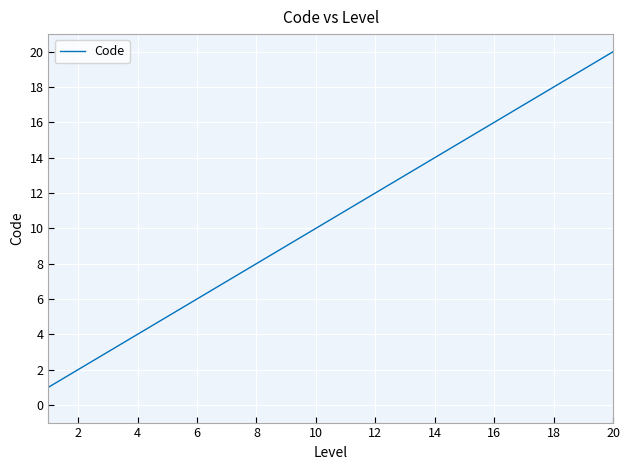

What is the maximum value shown in the chart?

20